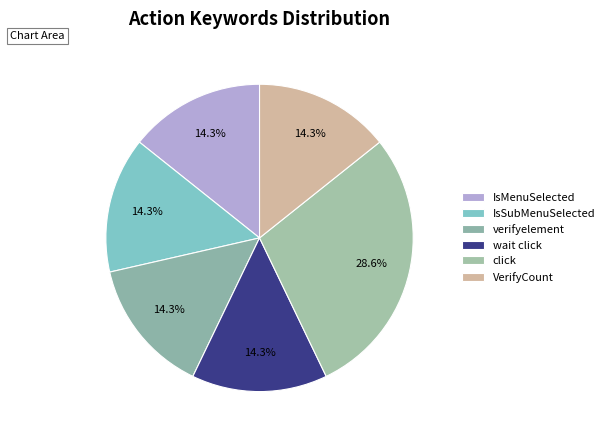

To the nearest percent, what is the combined percentage of IsSubMenuSelected and click?

43%